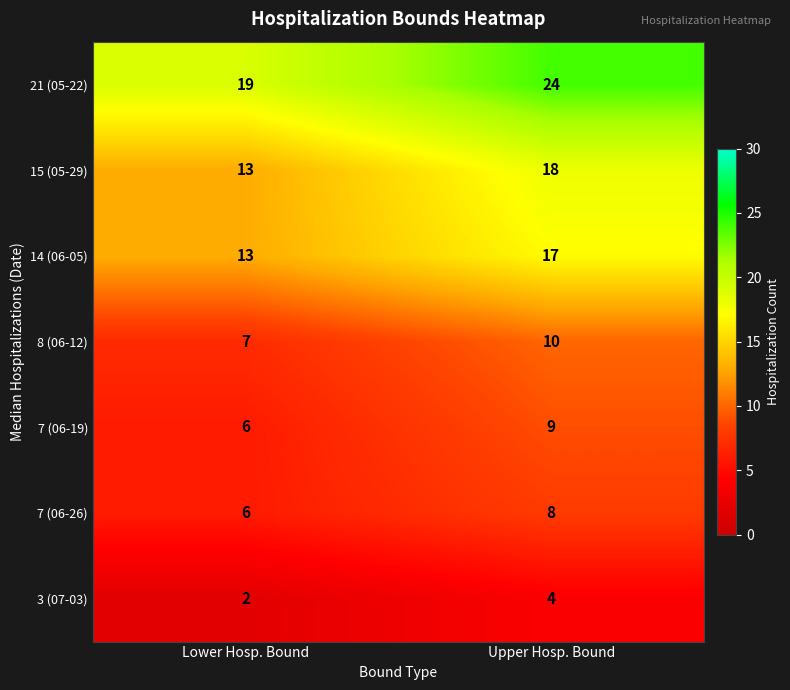

What is the sum of the 8 (06-12) values at Upper Hosp. Bound and Lower Hosp. Bound?

17